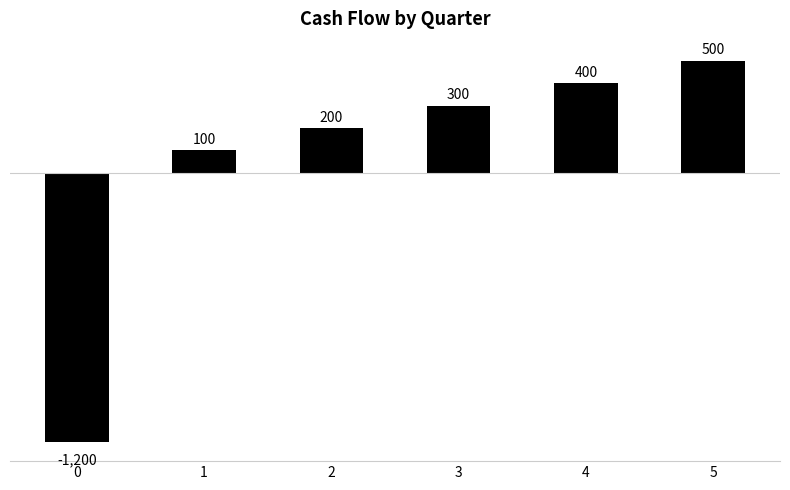

What is the value of the 5th bar from the left?

400